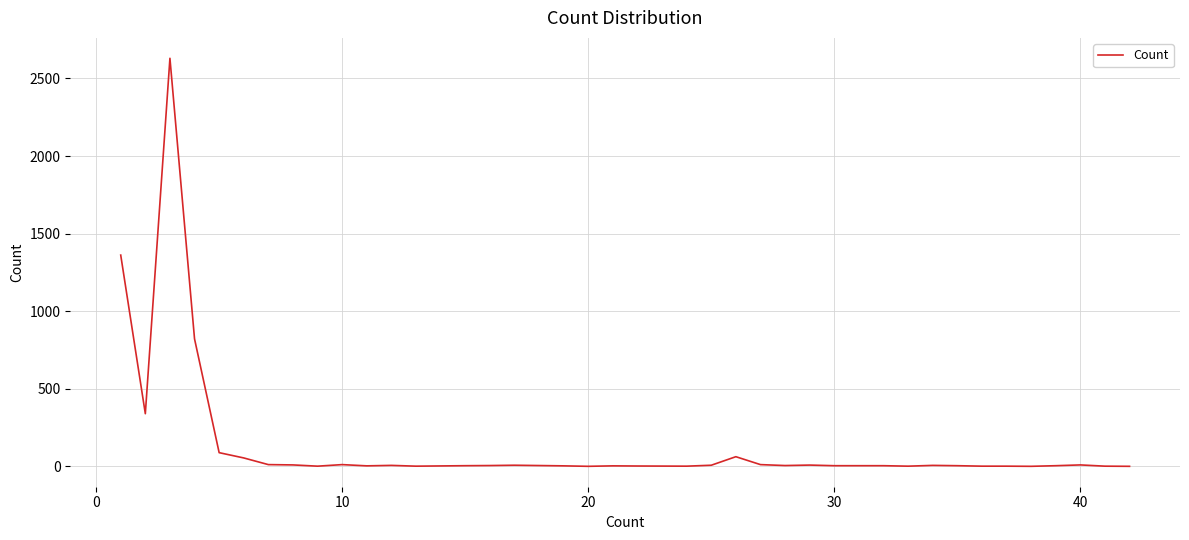

What is the difference between the maximum and minimum values?

2629